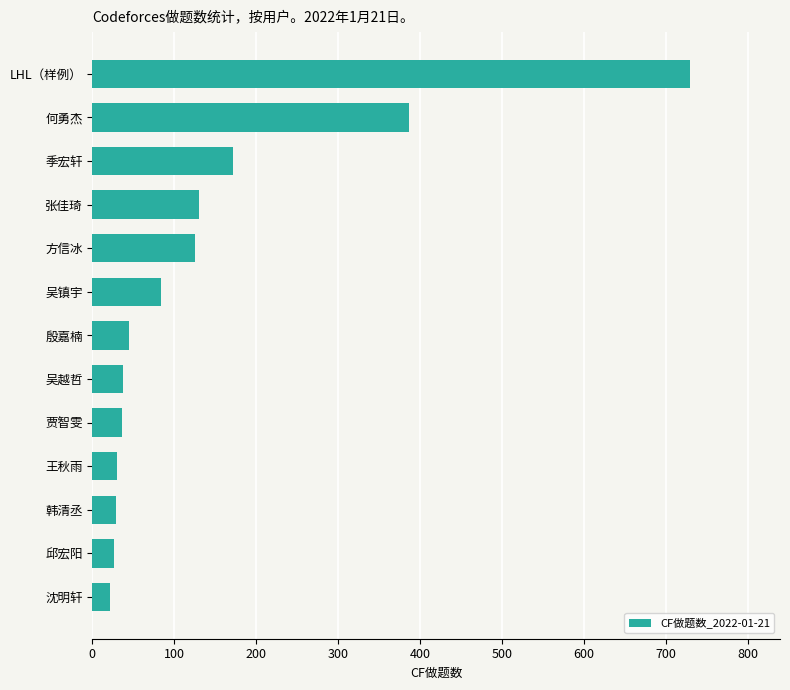

What is the ratio of the value at 邱宏阳 to the value at 贾智雯?

0.7